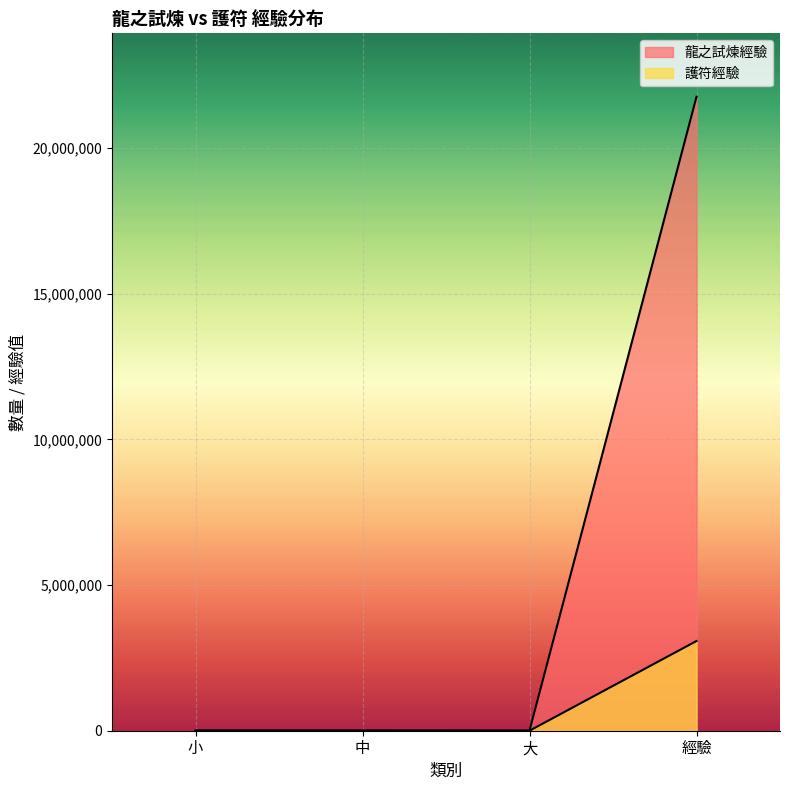

What is the lowest value of the 龍之試煉經驗 series?

4077